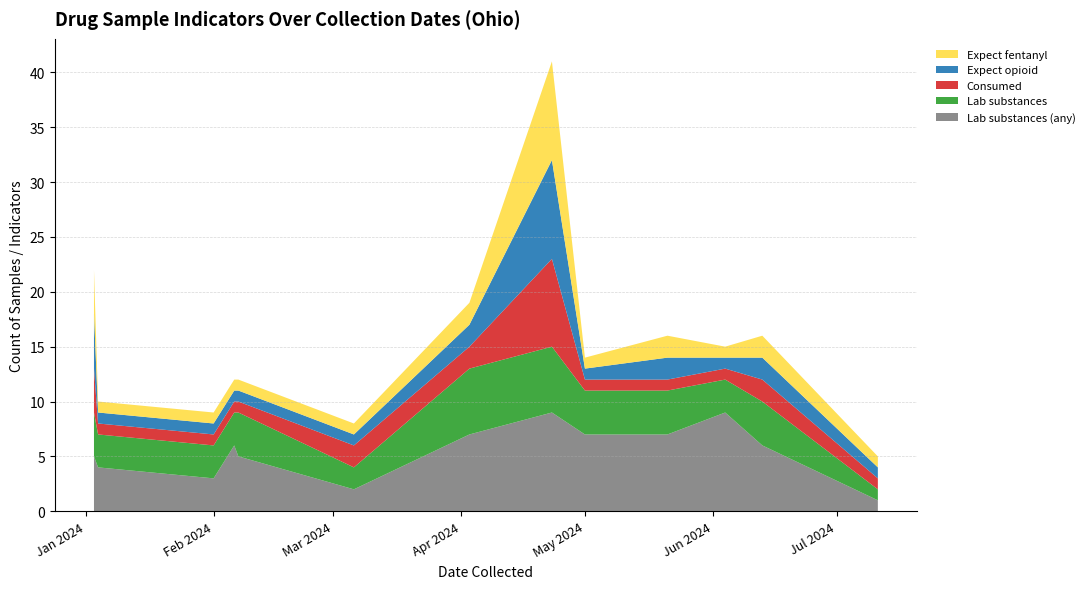

Reading left to right, transcribe all the data shown in this chart.

expect_fentanyl: 2024-01-03=4	2024-01-04=1	2024-02-01=1	2024-02-06=1	2024-02-07=1	2024-03-06=1	2024-04-03=2	2024-04-23=9	2024-05-01=1	2024-05-21=2	2024-06-04=1	2024-06-13=2	2024-07-11=1
expect_opioid: 2024-01-03=5	2024-01-04=1	2024-02-01=1	2024-02-06=1	2024-02-07=1	2024-03-06=1	2024-04-03=2	2024-04-23=9	2024-05-01=1	2024-05-21=2	2024-06-04=1	2024-06-13=2	2024-07-11=1
consumed: 2024-01-03=4	2024-01-04=1	2024-02-01=1	2024-02-06=1	2024-02-07=1	2024-03-06=2	2024-04-03=2	2024-04-23=8	2024-05-01=1	2024-05-21=1	2024-06-04=1	2024-06-13=2	2024-07-11=1
lab_num_substances: 2024-01-03=4	2024-01-04=3	2024-02-01=3	2024-02-06=3	2024-02-07=4	2024-03-06=2	2024-04-03=6	2024-04-23=6	2024-05-01=4	2024-05-21=4	2024-06-04=3	2024-06-13=4	2024-07-11=1
lab_num_substances_any: 2024-01-03=5	2024-01-04=4	2024-02-01=3	2024-02-06=6	2024-02-07=5	2024-03-06=2	2024-04-03=7	2024-04-23=9	2024-05-01=7	2024-05-21=7	2024-06-04=9	2024-06-13=6	2024-07-11=1